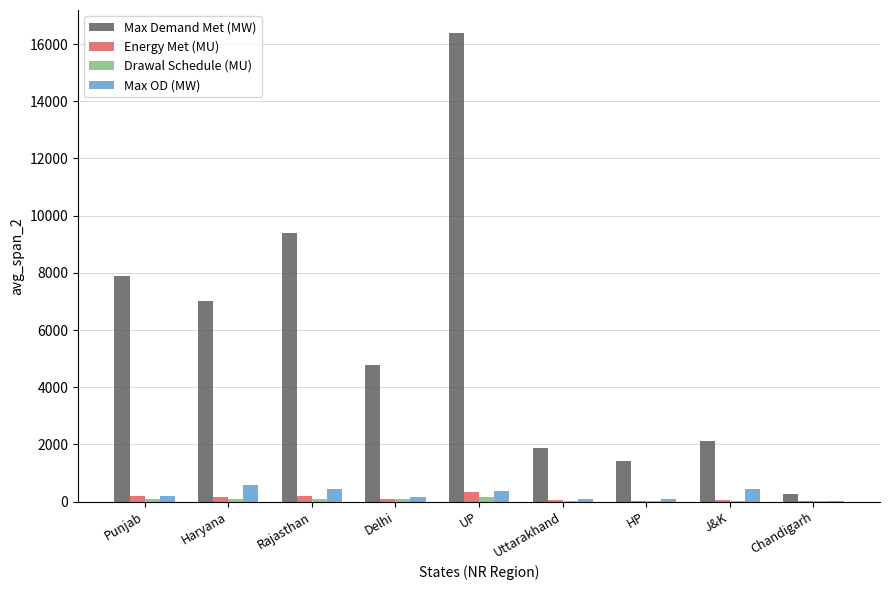

The Max Demand Met (MW) series shows 1407.0 at HP. True or false?

True